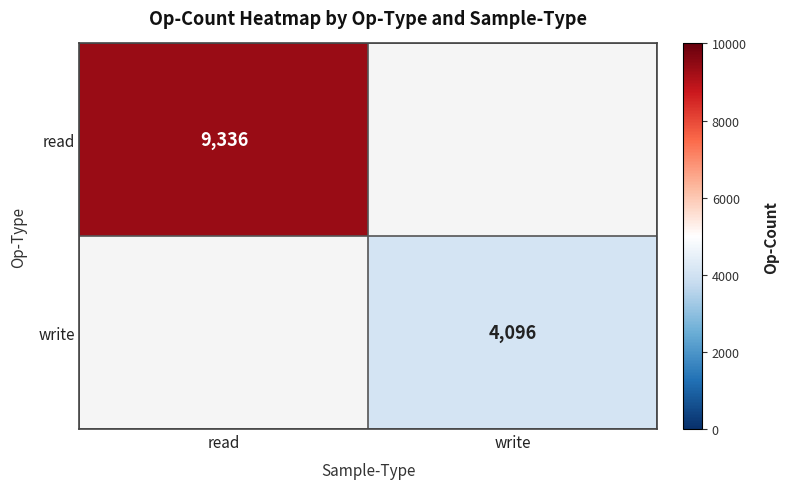

True or false: write has a value of 4096 at write.

True